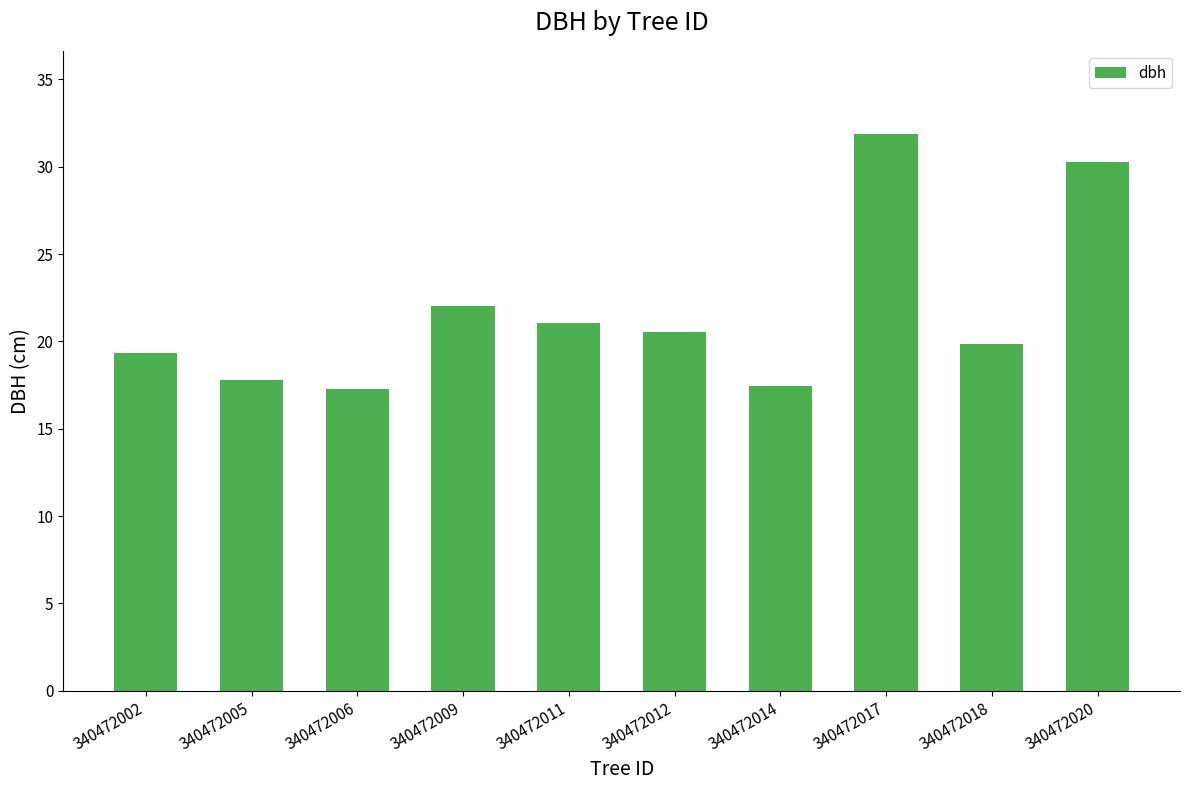

What is the approximate value at 340472009?

22.1